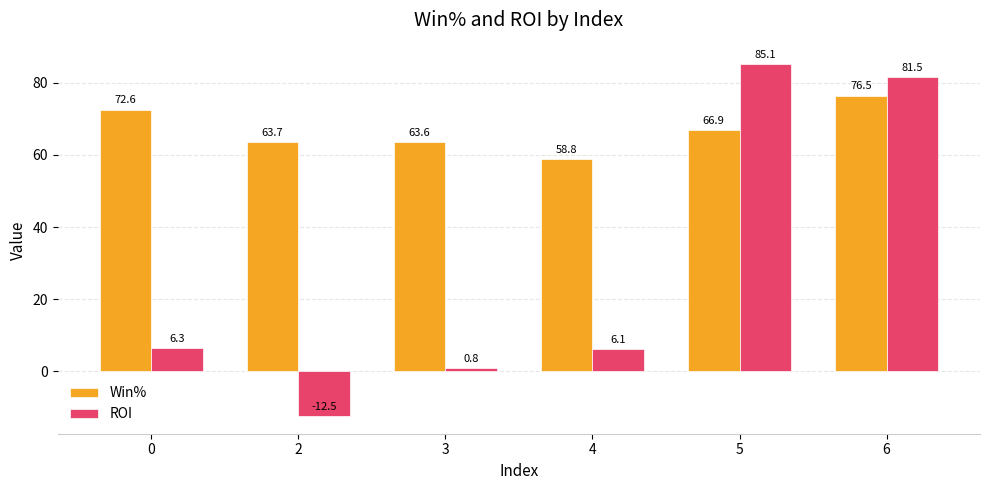

Is the value of ROI at 2 greater than the value of Win% at 0?

No